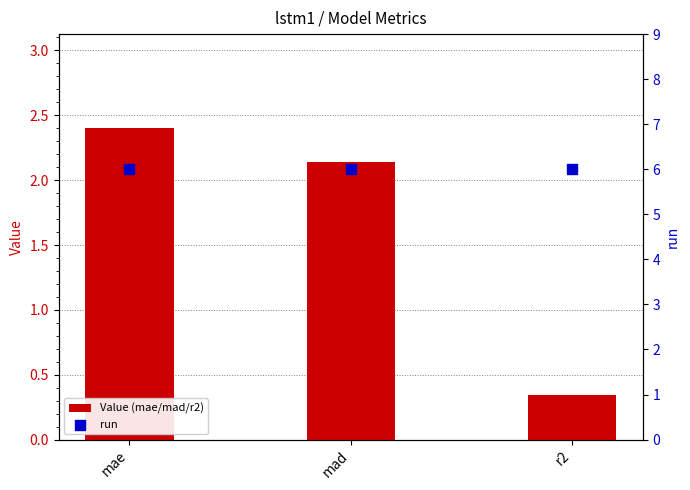

At how many categories does at least one series exceed 5?

3